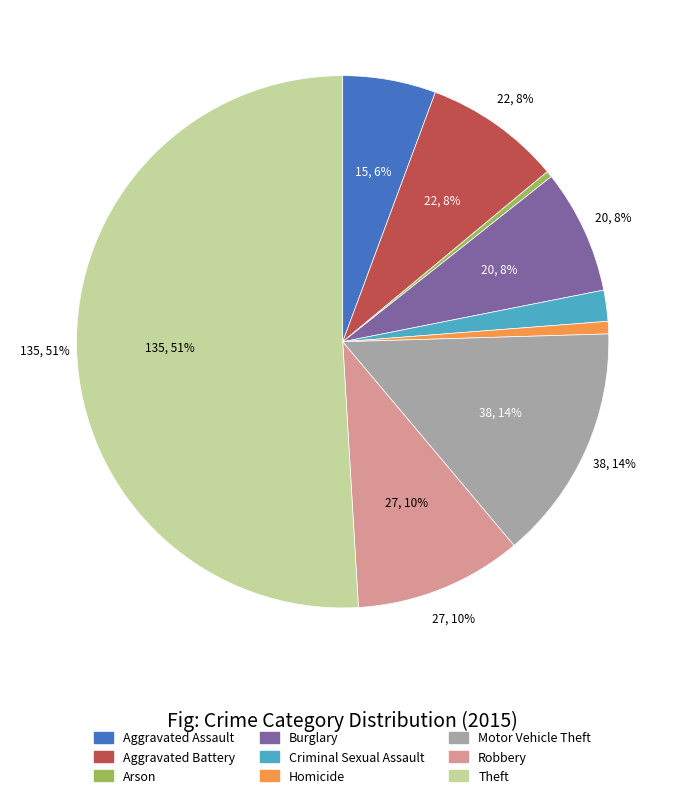

What is the smallest slice in the pie chart?

Arson